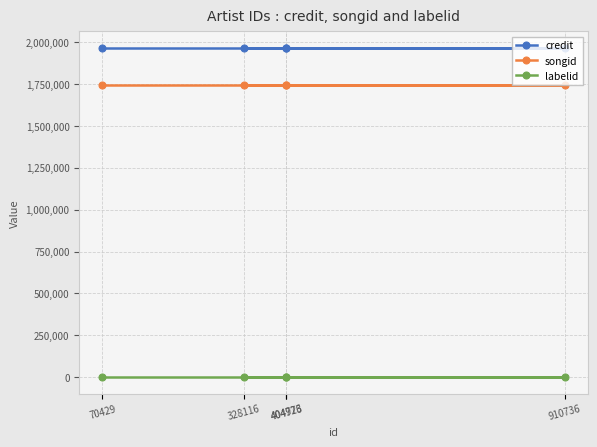

At which category is the sum across all series the highest?

70429